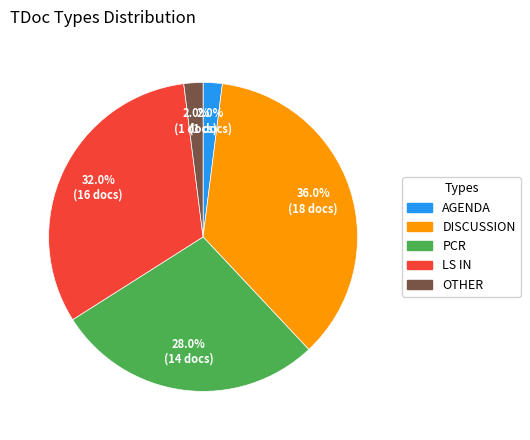

Is there a majority slice in this chart?

No